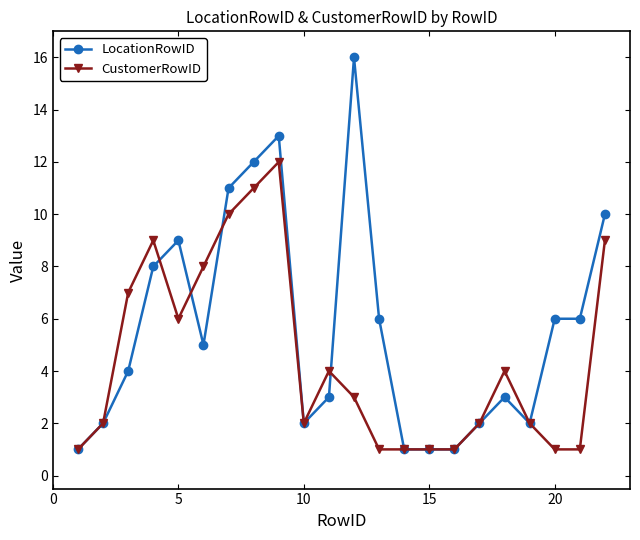

What is the minimum value for LocationRowID?

1